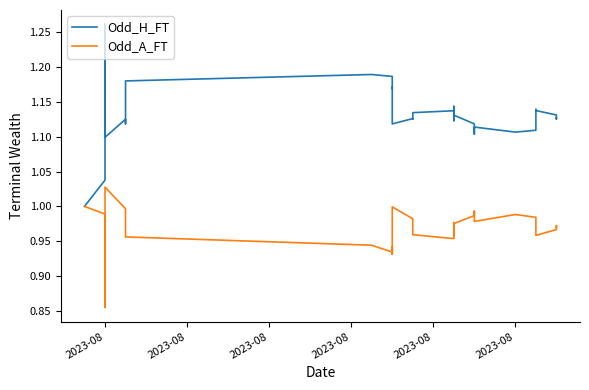

At how many categories does at least one series exceed 1?

39